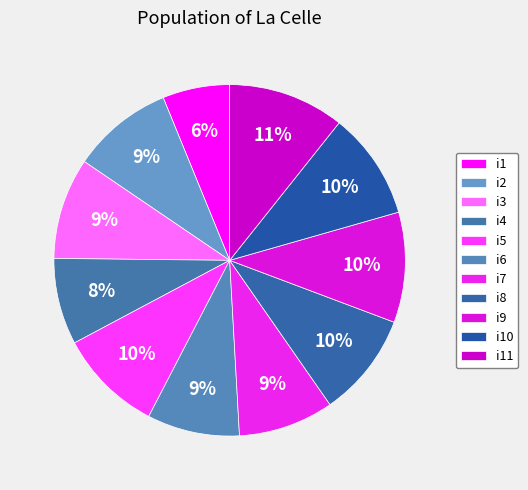

What percentage is the i10 slice, to the nearest percent?

10%